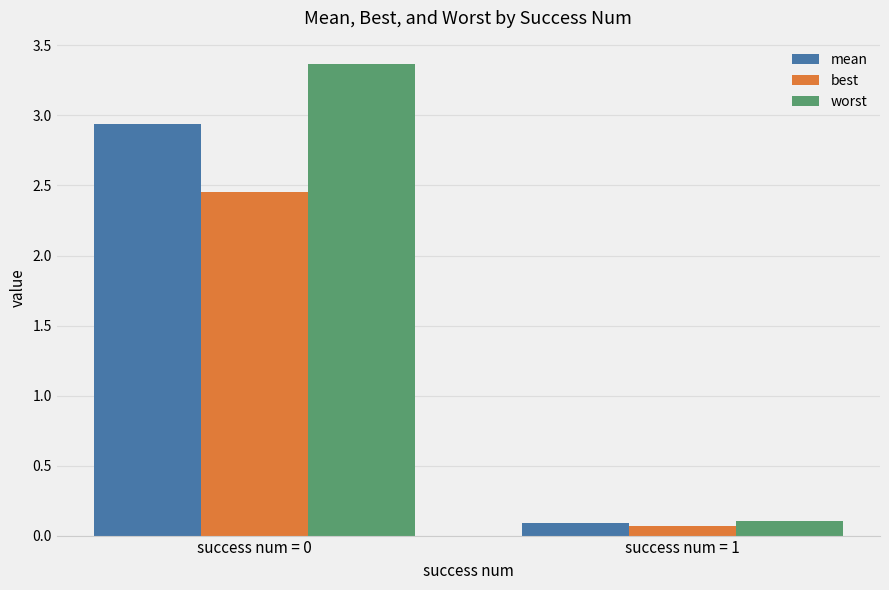

Which category has the highest value in the mean series?

success num = 0